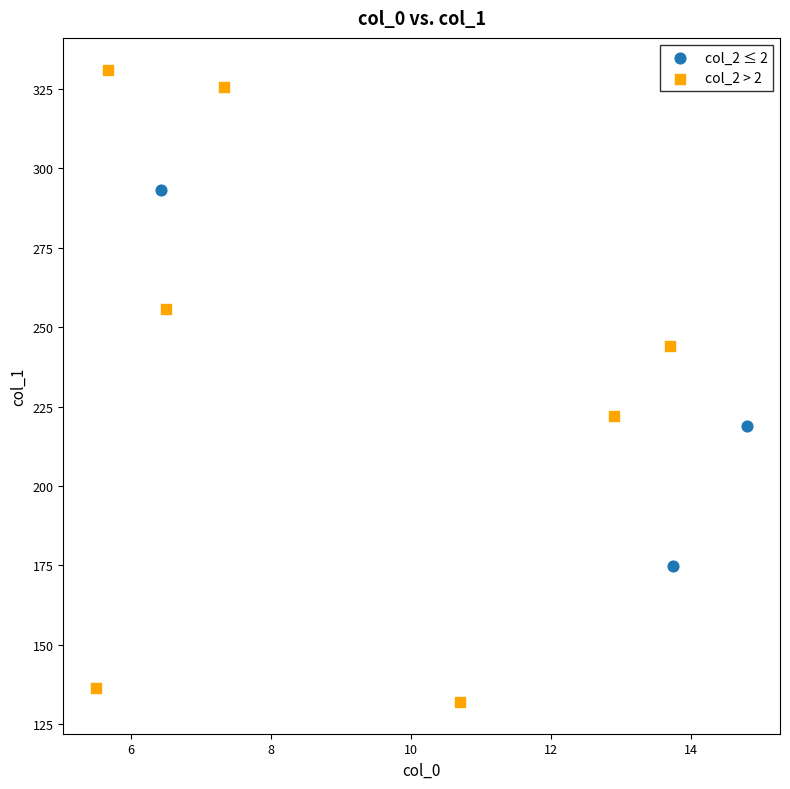

What are all the series names shown in the legend?

col_2 ≤ 2, col_2 > 2